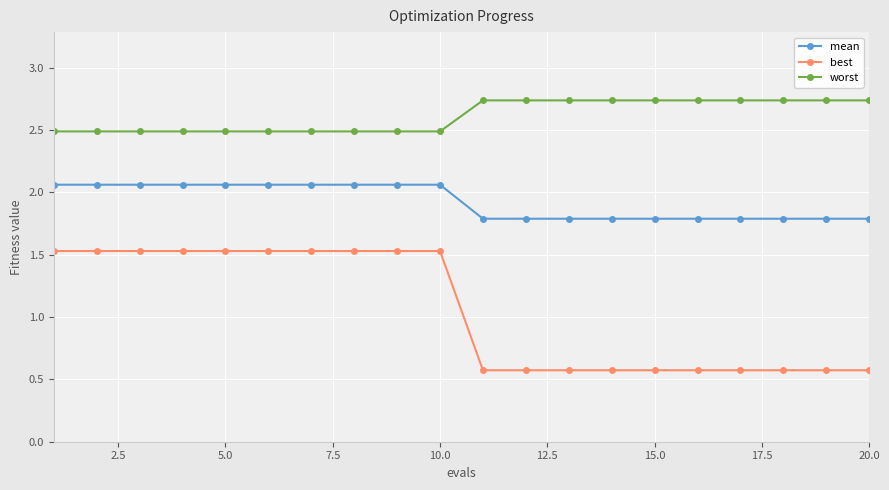

How many lines are shown in the chart?

3